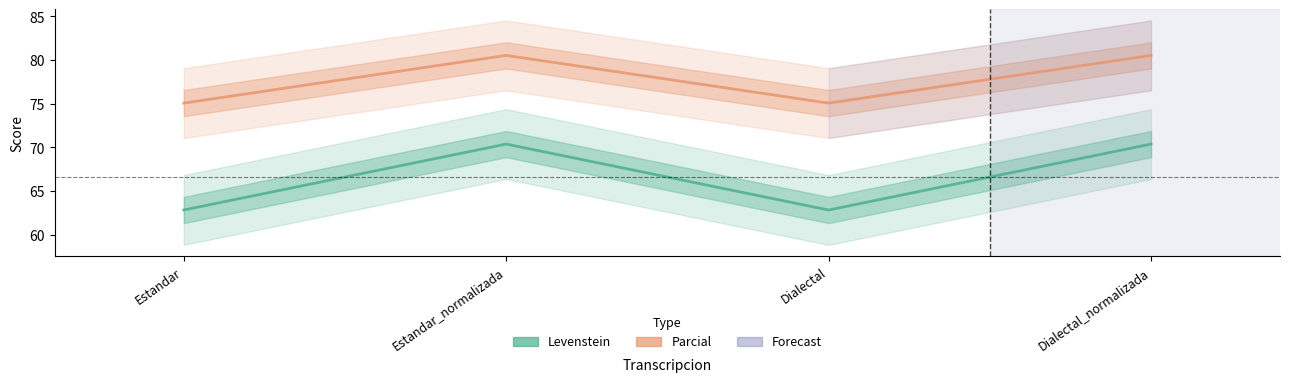

True or false: Levenstein and Parcial cross at least once.

False